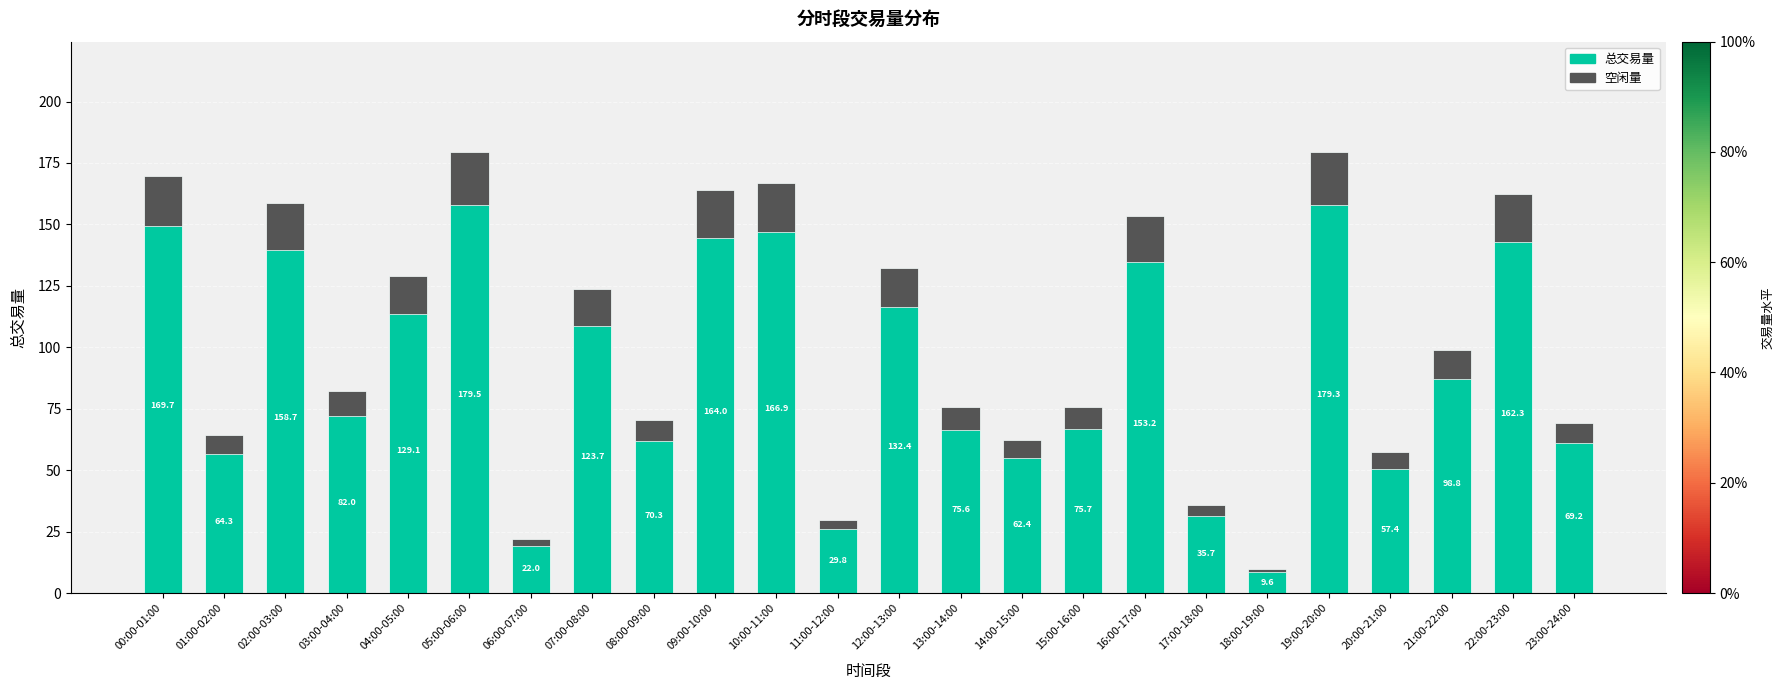

Rank the categories by value from highest to lowest.

05:00-06:00, 19:00-20:00, 00:00-01:00, 10:00-11:00, 09:00-10:00, 22:00-23:00, 02:00-03:00, 16:00-17:00, 12:00-13:00, 04:00-05:00, 07:00-08:00, 21:00-22:00, 03:00-04:00, 15:00-16:00, 13:00-14:00, 08:00-09:00, 23:00-24:00, 01:00-02:00, 14:00-15:00, 20:00-21:00, 17:00-18:00, 11:00-12:00, 06:00-07:00, 18:00-19:00